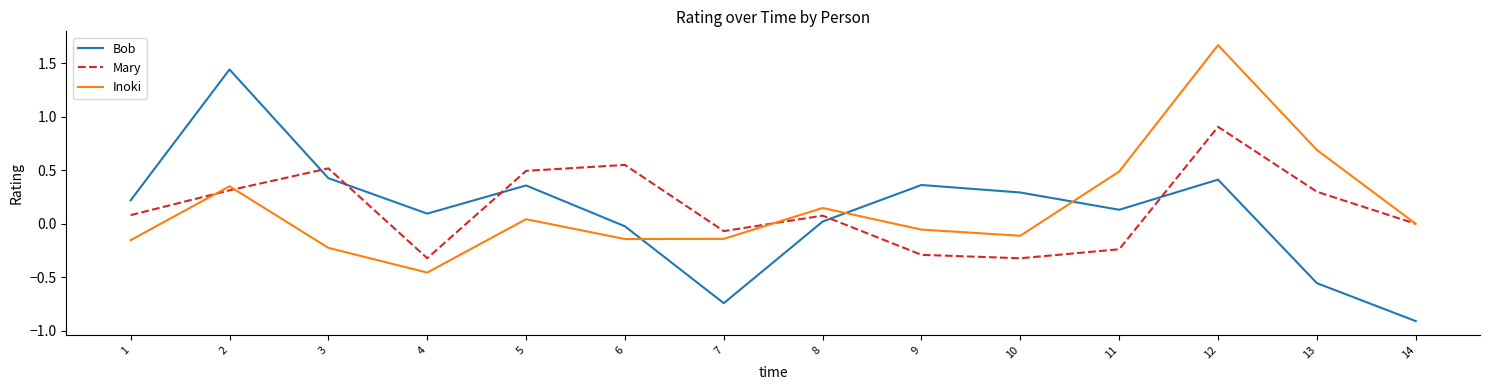

The Bob series shows 0.2 at 1. True or false?

True